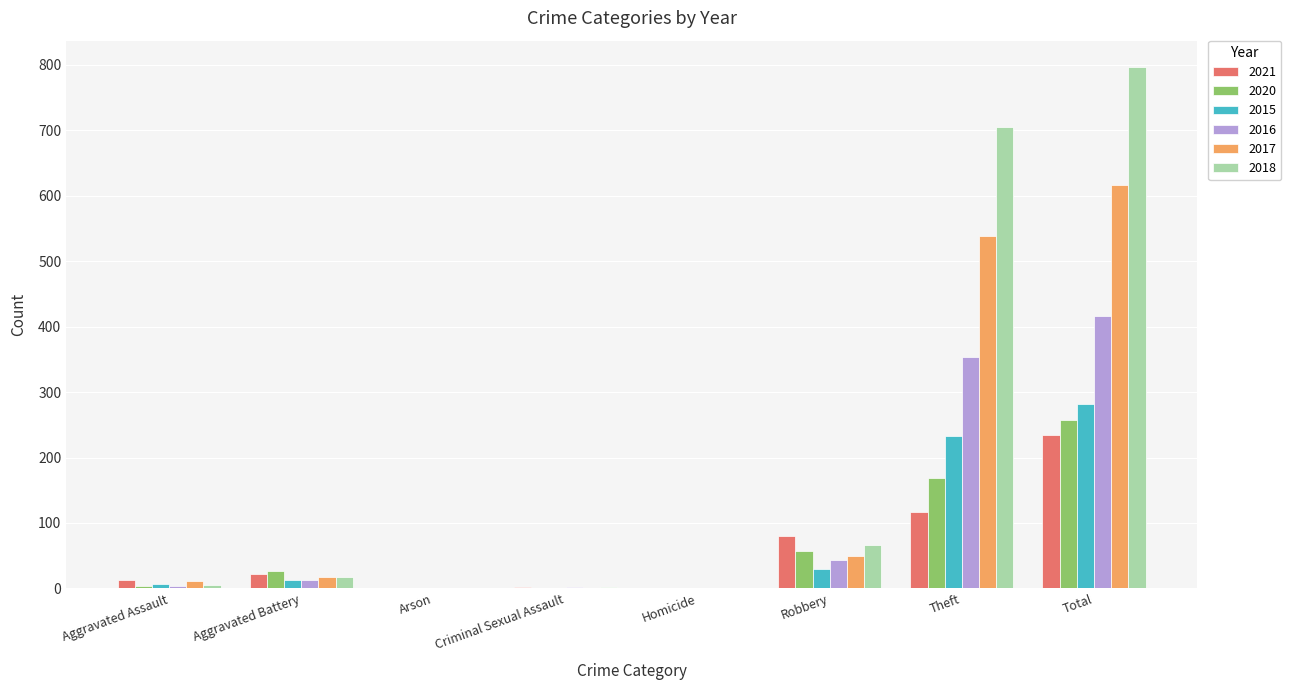

Are the bars grouped side by side (vs. stacked)?

Yes